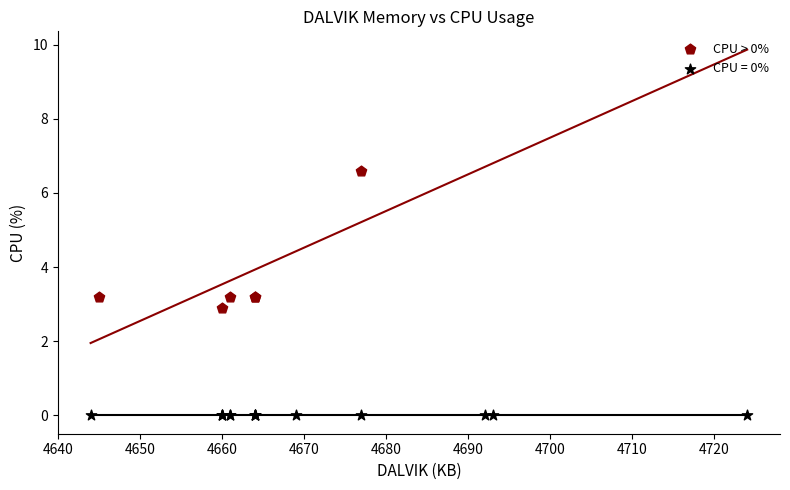

Which series reaches the maximum Y coordinate?

CPU > 0%